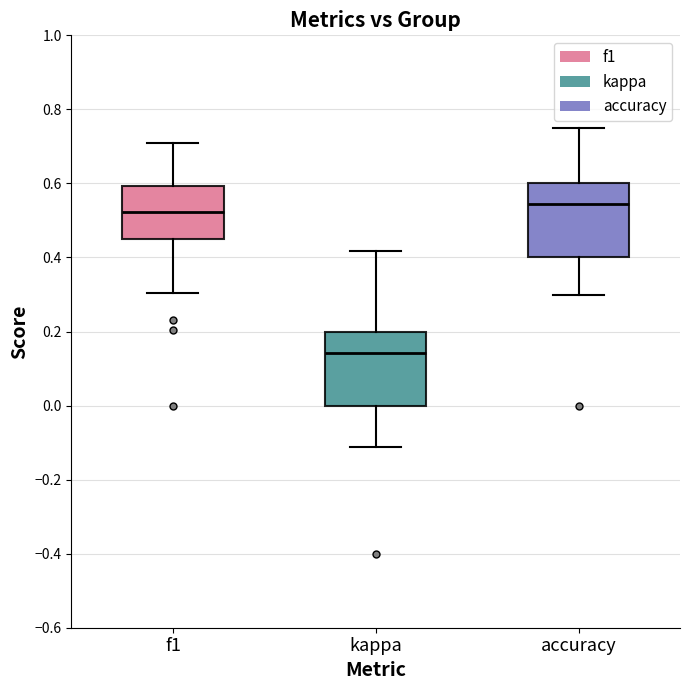

Reading left to right, transcribe this box plot: for each box, give where its median line is, the range the box spans, and where its two whiskers end, as read against the y-axis. The values are not printed on the chart, so give them approximately, as read against the axis.

f1: median 0.52, box 0.46 to 0.60, whiskers 0.30 to 0.72
kappa: median 0.14, box 0.00 to 0.20, whiskers -0.12 to 0.42
accuracy: median 0.54, box 0.40 to 0.60, whiskers 0.30 to 0.76